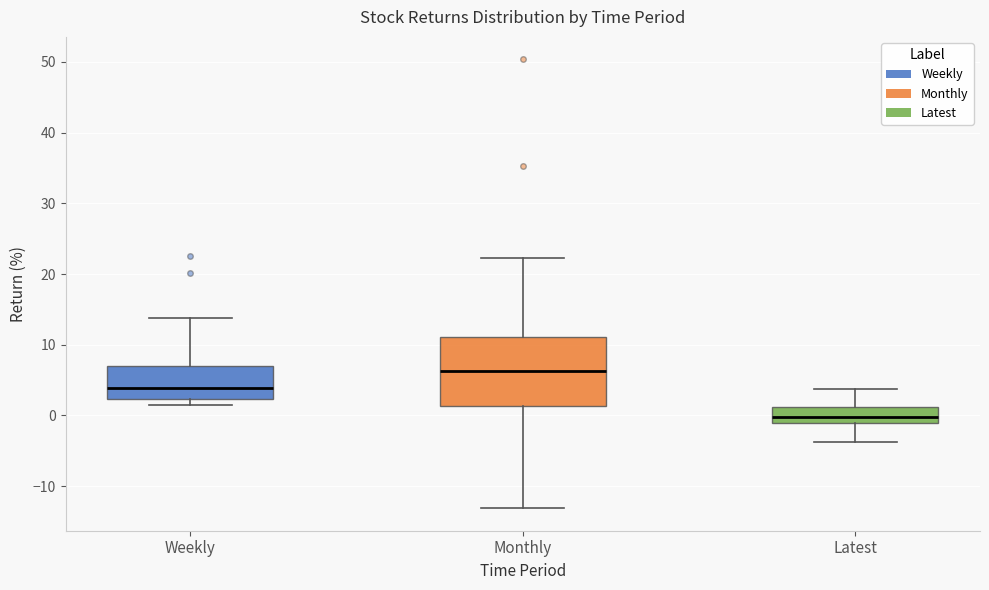

Comparing the boxes themselves (not the whiskers), which one is the tallest?

Monthly